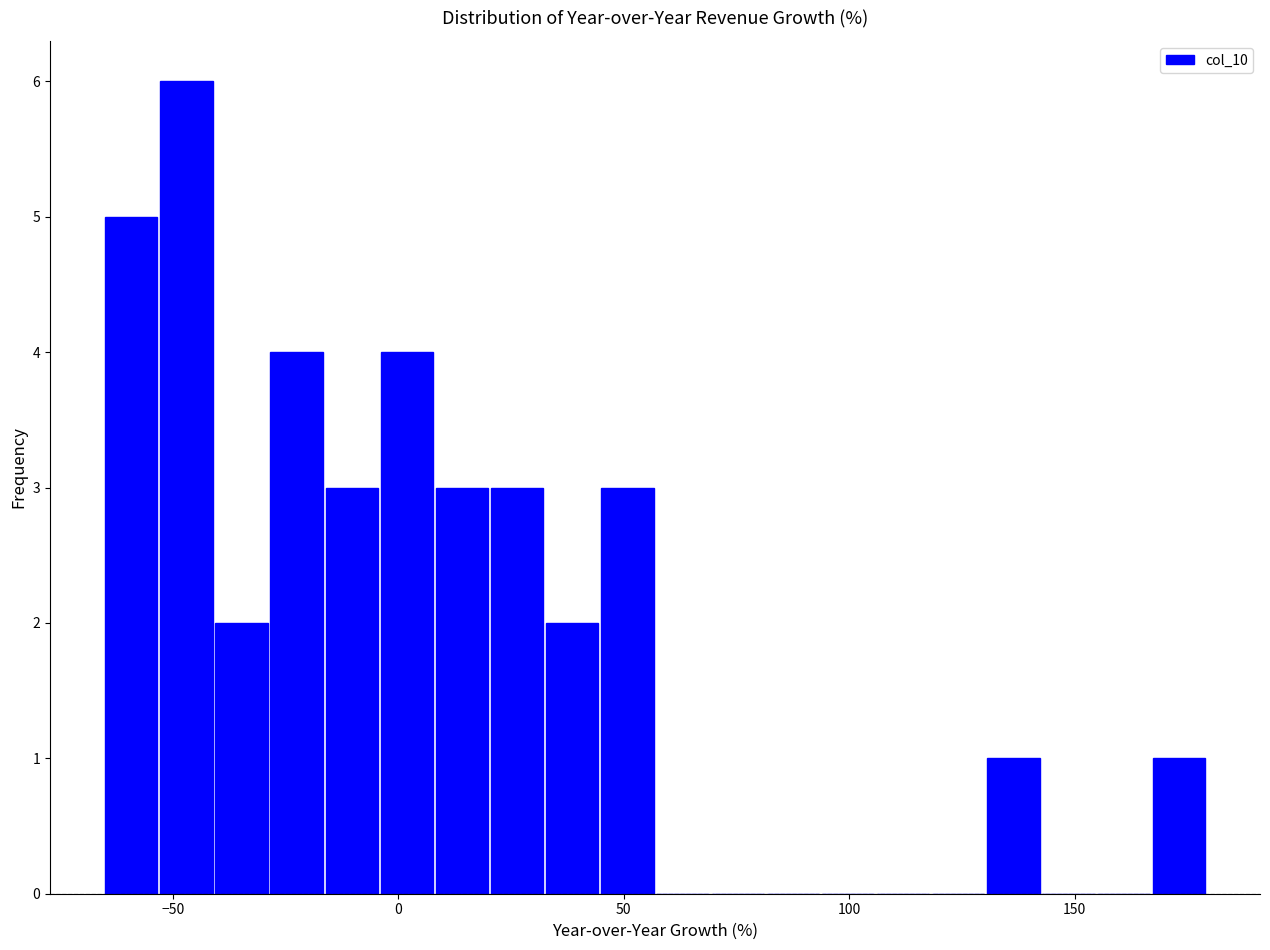

Read against the x-axis, roughly where is the centre of the tallest bar?

-45